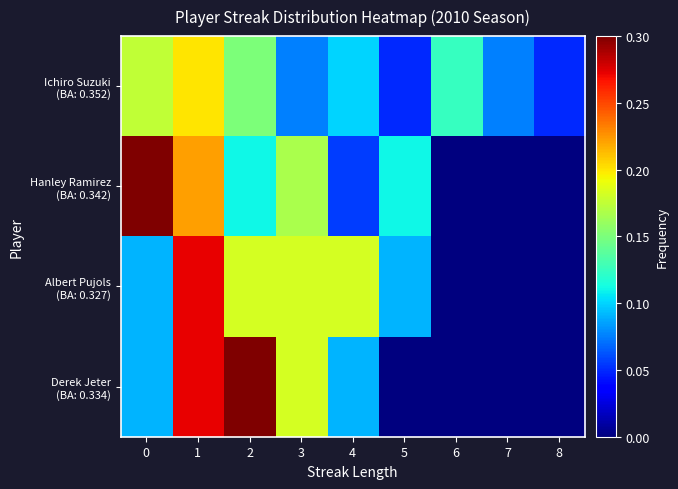

Which series has the largest total across all categories?

Ichiro Suzuki (BA: 0.352)